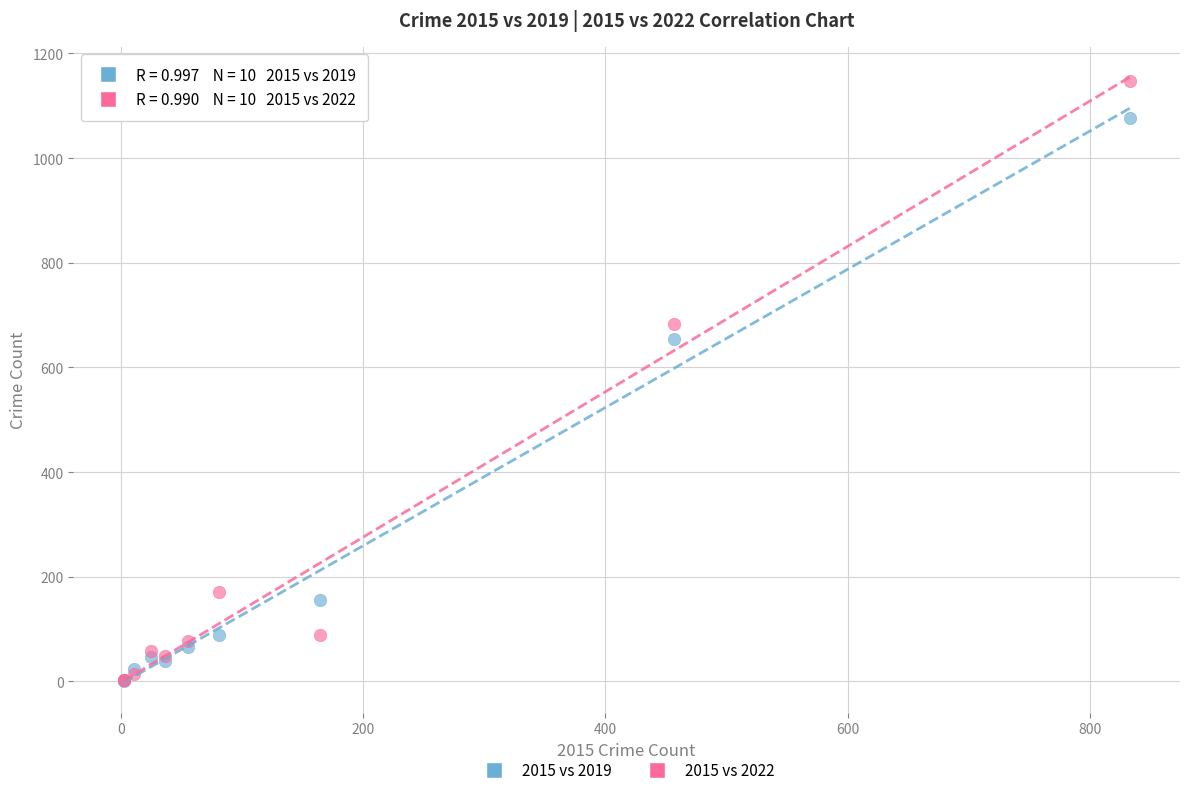

Which series contains the highest Y value?

2015 vs 2022